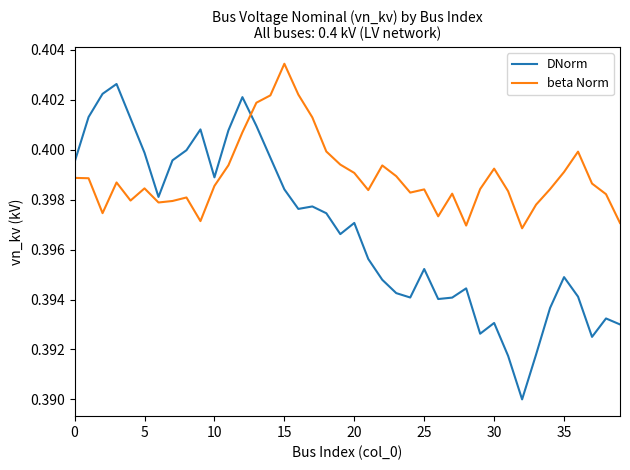

At how many categories does at least one series exceed 0?

40